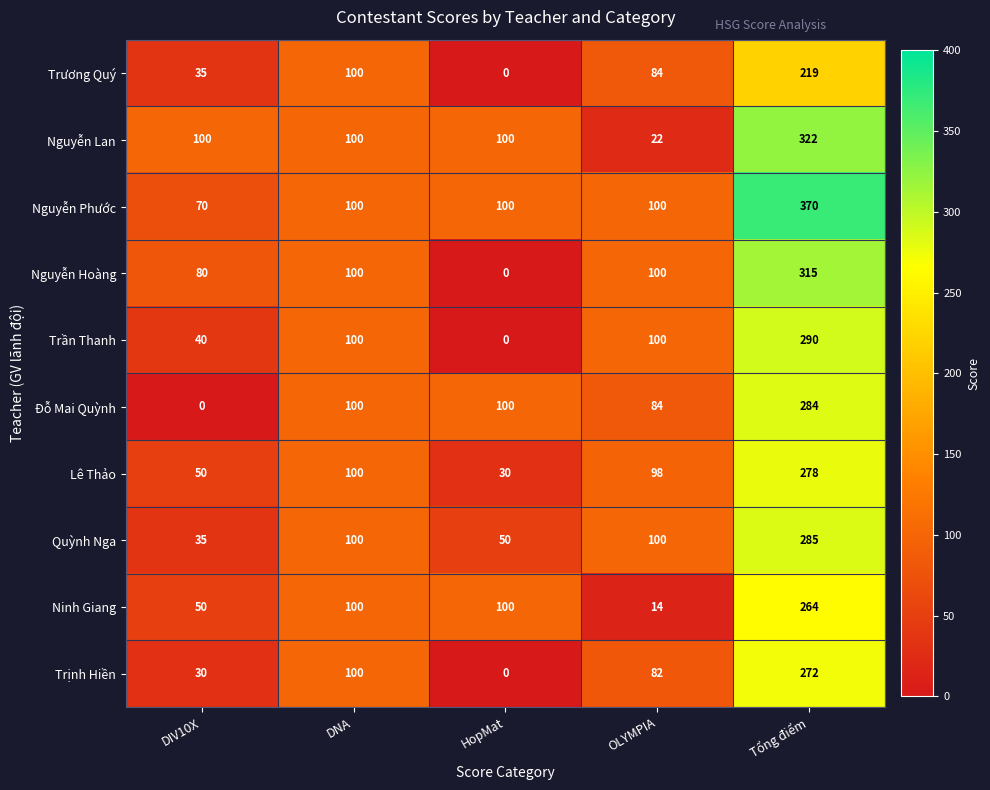

Where is Trương Quý nearest to the value 109?

DNA